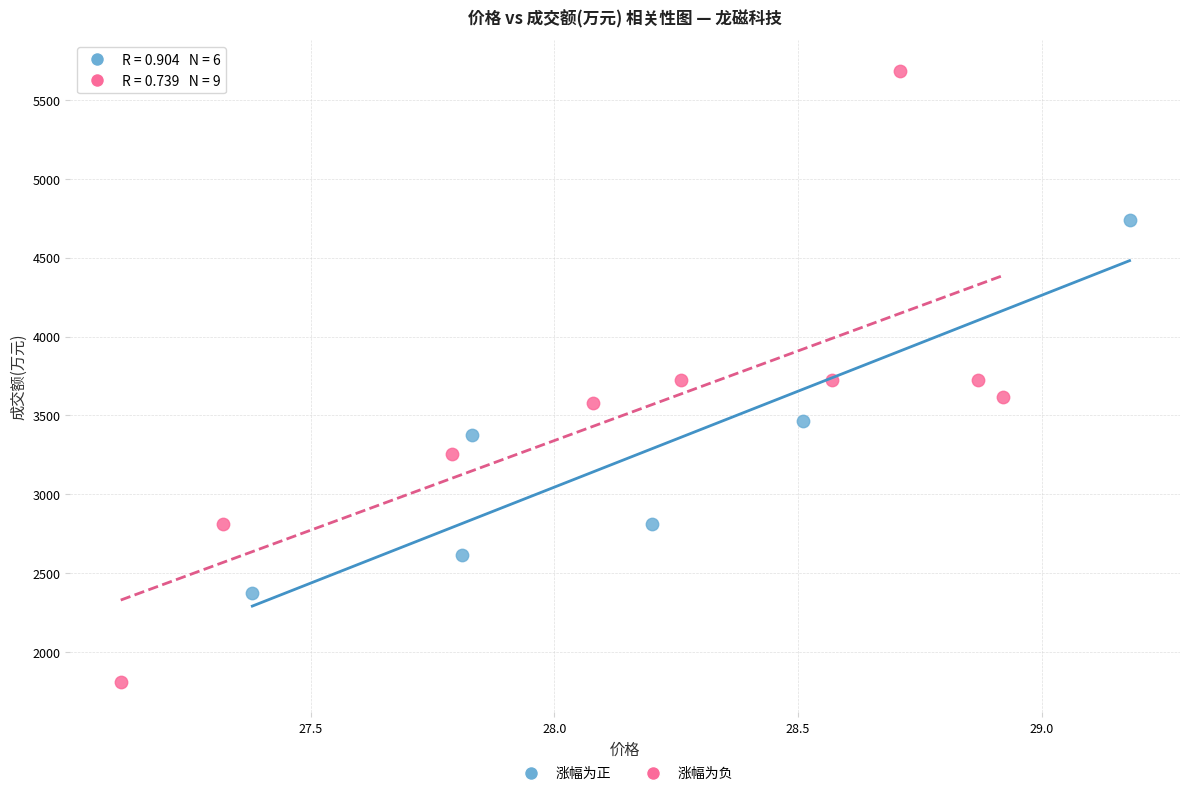

Which series contains the lowest Y value?

涨幅为负